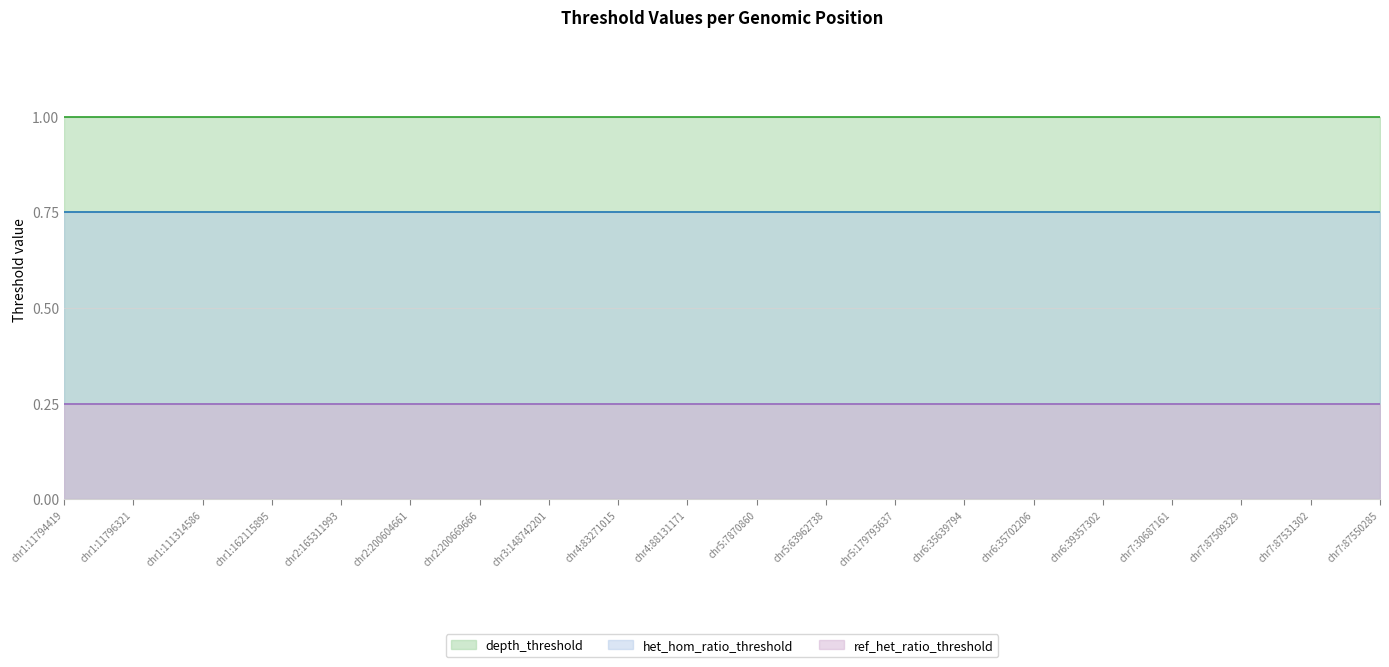

Which label corresponds to the smallest value in the chart?

chr1:11794419